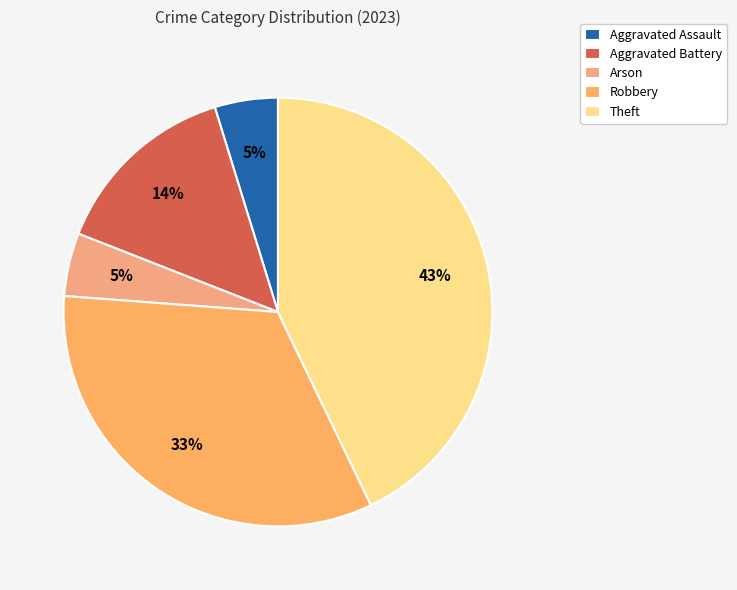

Does Theft account for over 50% of the chart?

No